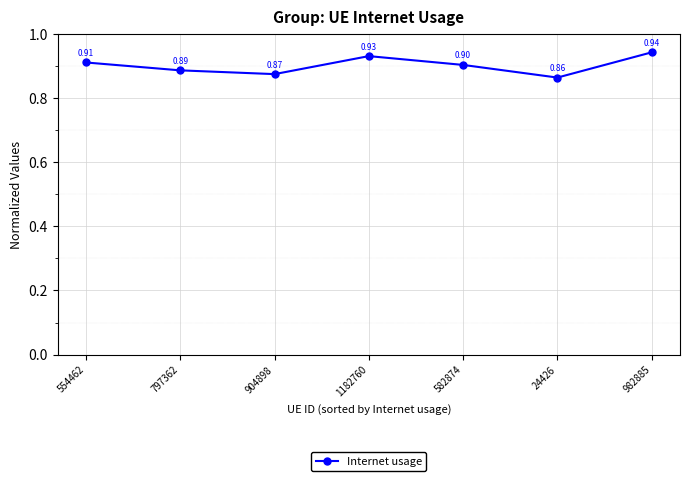

Which label corresponds to the smallest value in the chart?

24426